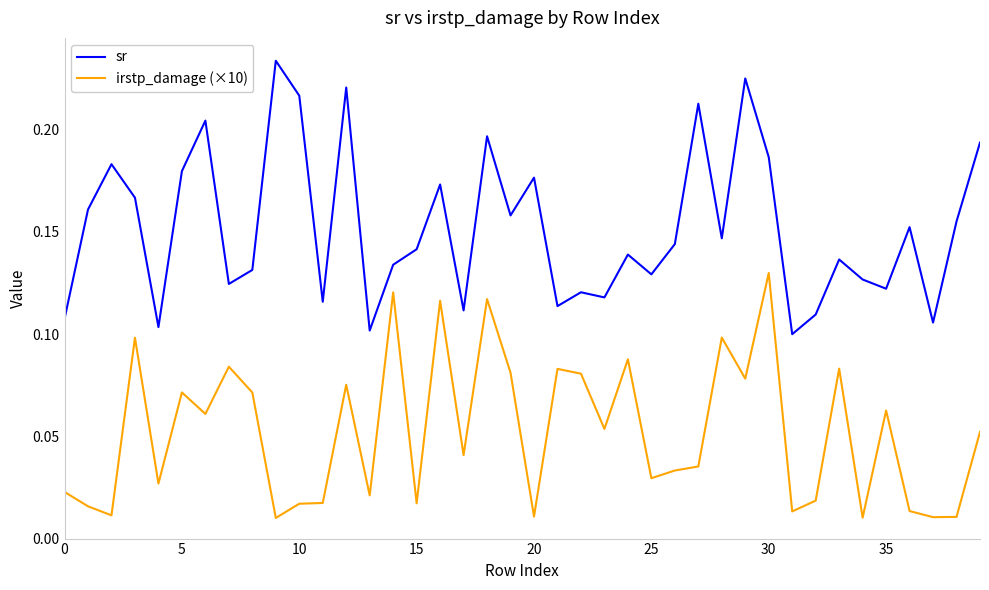

Which series has the widest spread of values?

sr